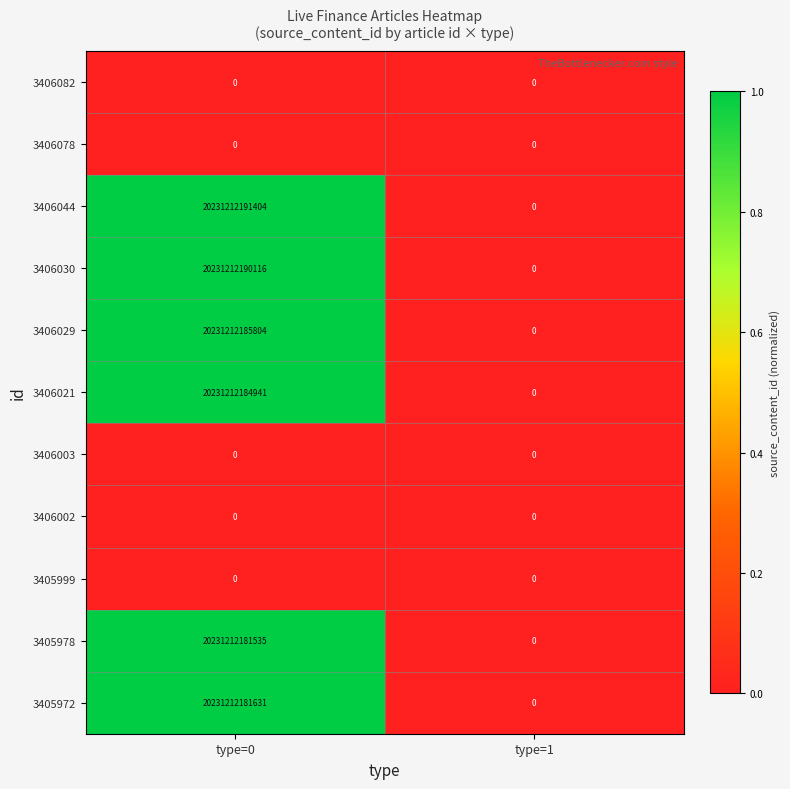

Which category has the highest value in the 3405972 series?

type=0